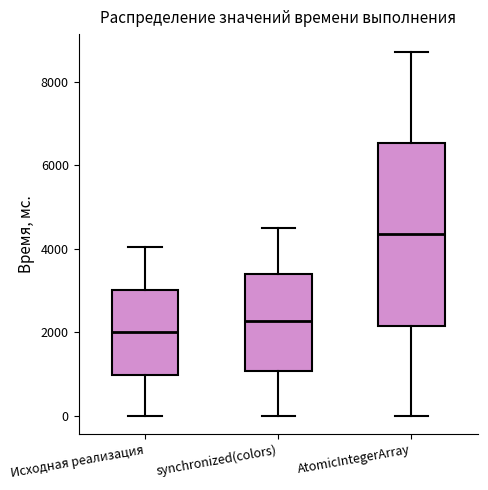

Reading left to right, read every box against the y-axis: the position of its median line, the range the box covers, and the ends of its whiskers. The values are not printed on the chart, so give them approximately, as read against the axis.

Исходная реализация: median 2000, box 1000 to 3000, whiskers 0 to 4000
synchronized(colors): median 2200, box 1000 to 3400, whiskers 0 to 4400
AtomicIntegerArray: median 4400, box 2200 to 6600, whiskers 0 to 8800